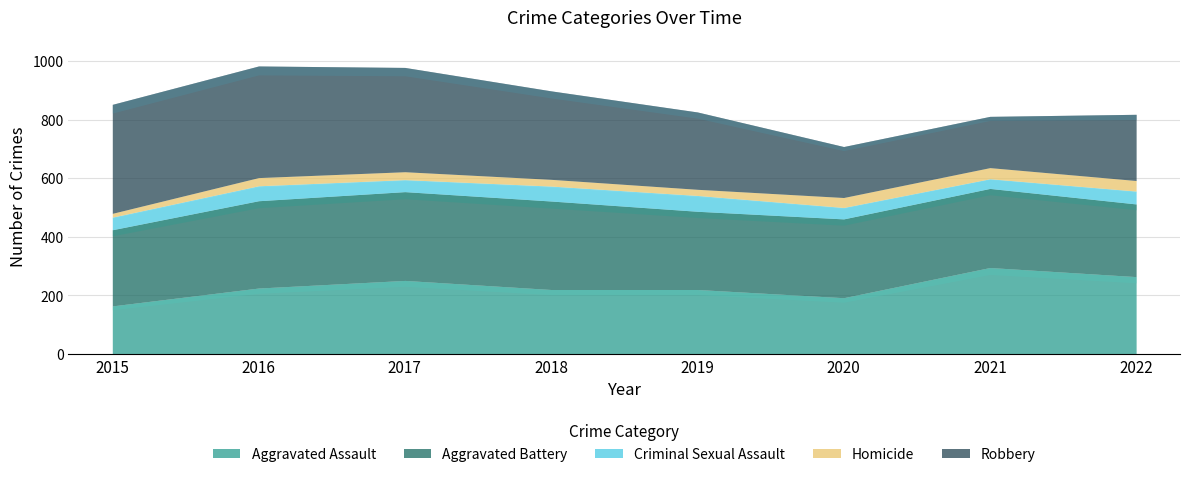

Which label corresponds to the smallest value in the chart?

2015